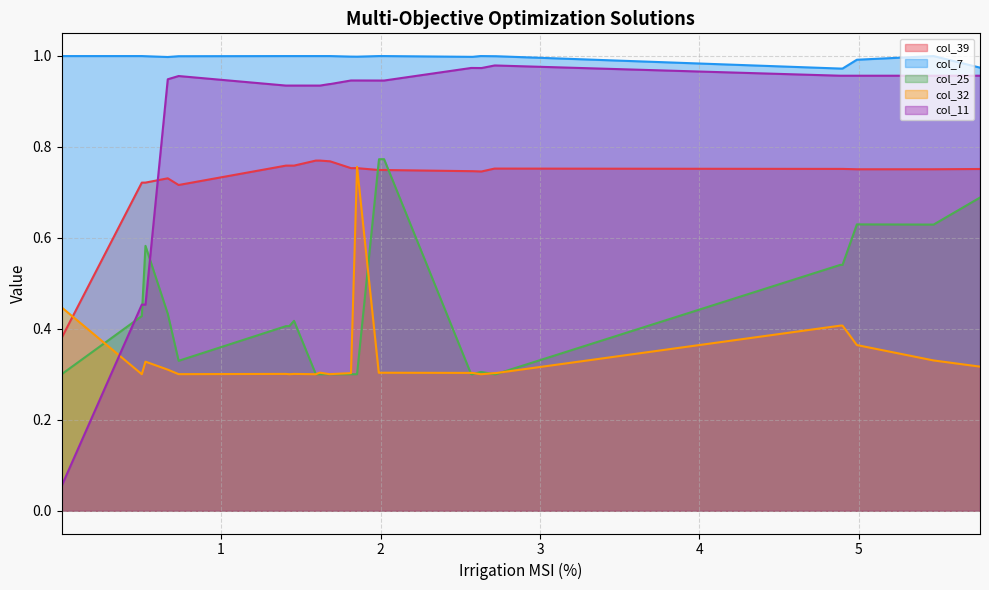

Does the chart have visible grid lines?

Yes